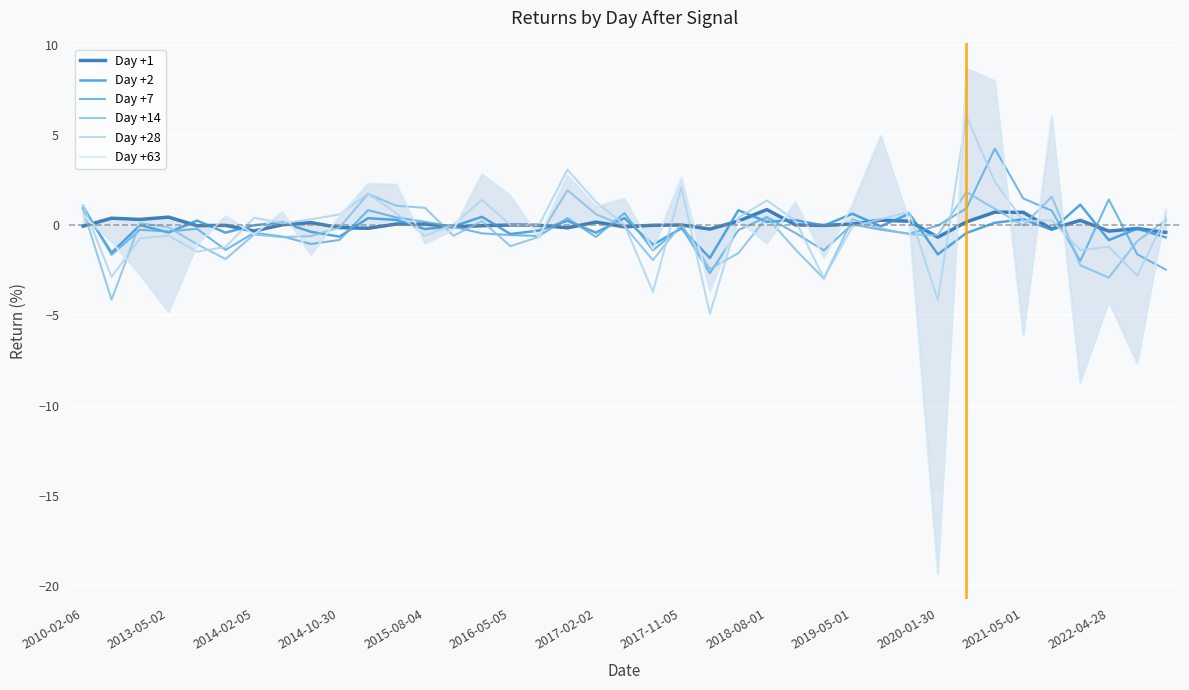

True or false: Day +7 has a value of 0.2 at 2015-08-04.

True